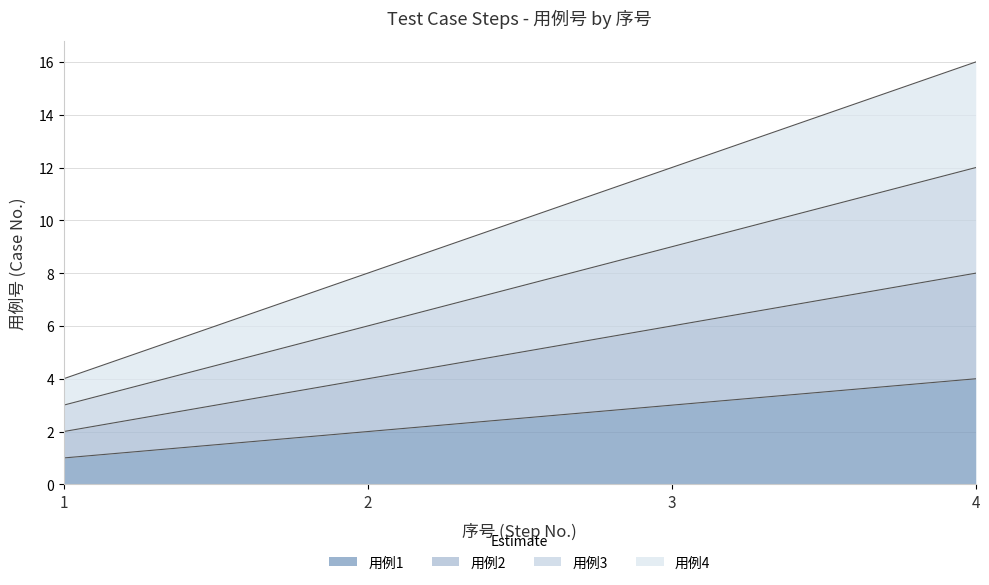

True or false: 用例1 and 用例4 cross at least once.

False